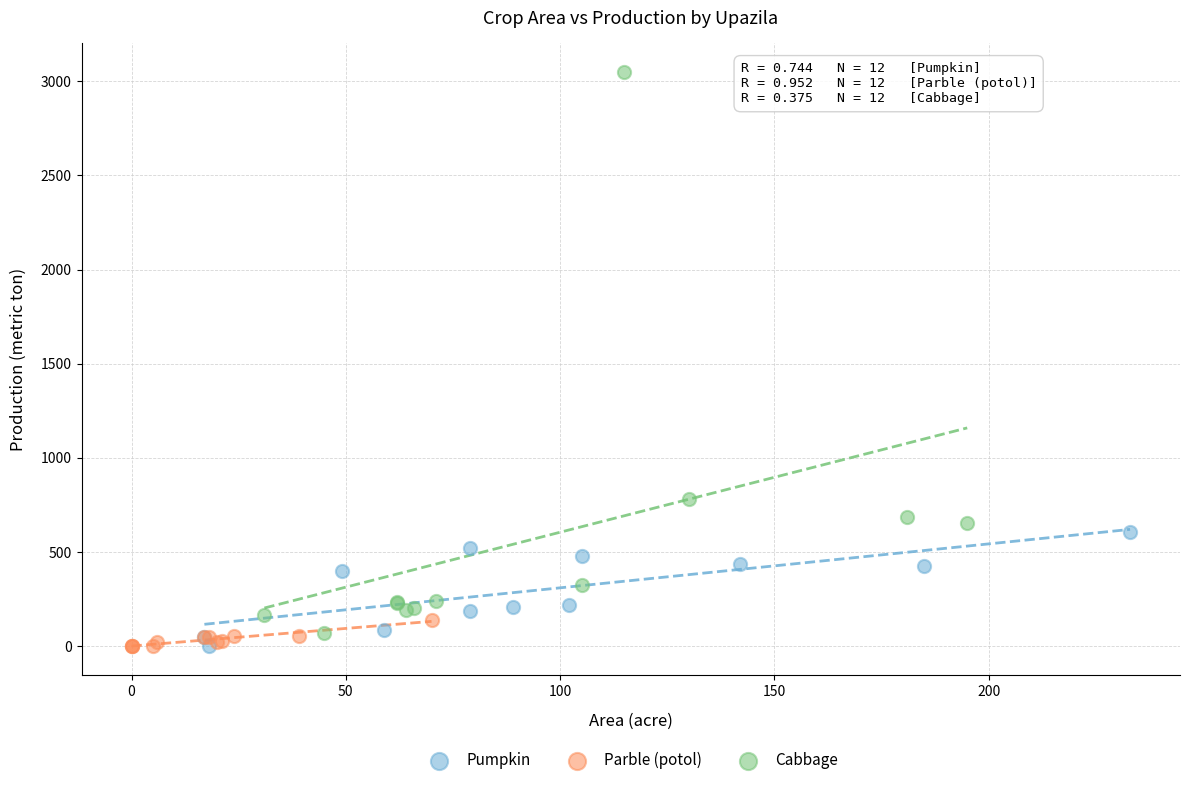

Which series has the widest spread of Y values?

Cabbage